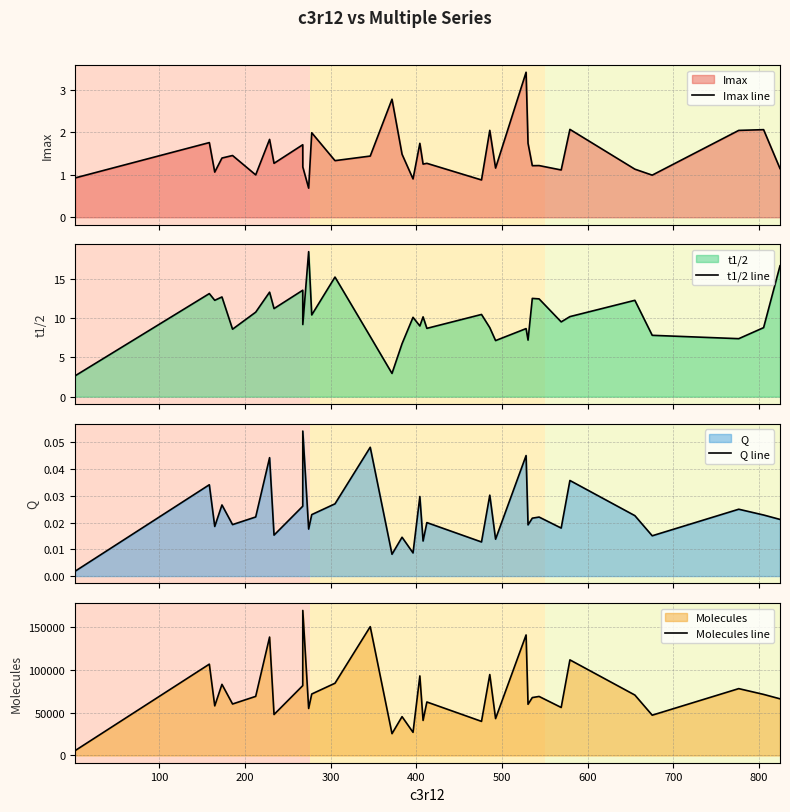

What are all the series names shown in the legend?

Imax line, t1/2 line, Q line, Molecules line